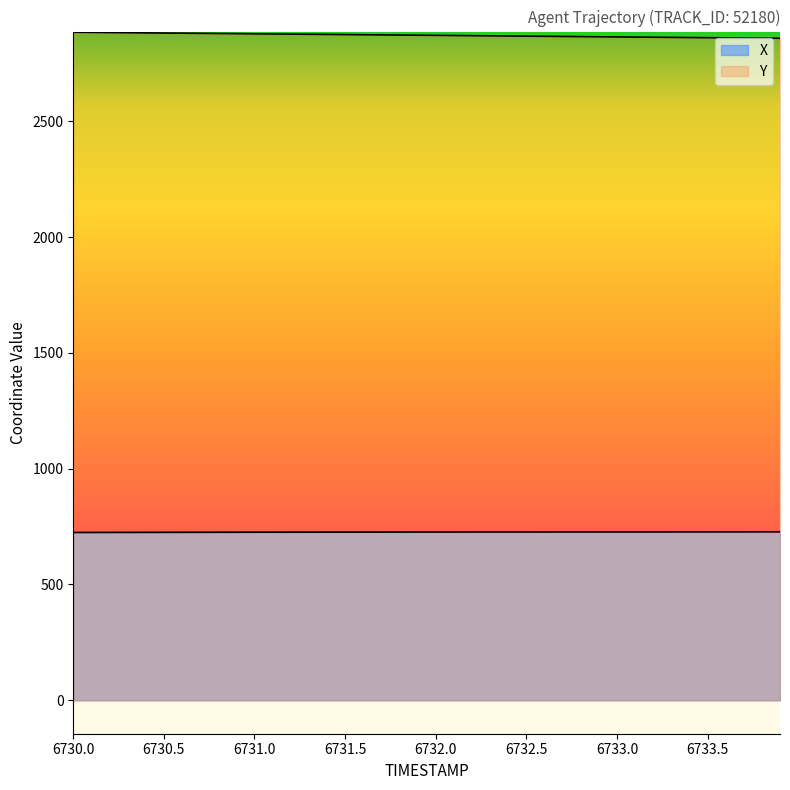

Reading left to right, extract all data points from this chart.

X: 6730.0=724.5	6730.1=724.7	6730.2=724.8	6730.3=724.9	6730.4=725.1	6730.5=725.2	6730.6=725.3	6730.7=725.4	6730.8=725.5	6730.9=725.6	6731.0=725.7	6731.1=725.8	6731.2=725.9	6731.3=726.0	6731.4=726.1	6731.5=726.2	6731.6=726.3	6731.7=726.3	6731.8=726.4	6731.9=726.5	6732.0=726.5	6732.1=726.6	6732.2=726.6	6732.3=726.6	6732.4=726.7	6732.5=726.7	6732.6=726.8	6732.7=726.8	6732.8=726.8	6732.9=726.9	6733.0=726.9	6733.1=726.9	6733.2=727.0	6733.3=727.0	6733.4=727.1	6733.5=727.1	6733.6=727.2	6733.7=727.3	6733.8=727.3	6733.9=727.4
Y: 6730.0=2884.2	6730.1=2883.5	6730.2=2882.8	6730.3=2882.1	6730.4=2881.4	6730.5=2880.7	6730.6=2880.0	6730.7=2879.4	6730.8=2878.7	6730.9=2878.1	6731.0=2877.4	6731.1=2876.7	6731.2=2876.0	6731.3=2875.4	6731.4=2874.7	6731.5=2874.0	6731.6=2873.3	6731.7=2872.7	6731.8=2872.0	6731.9=2871.3	6732.0=2870.7	6732.1=2870.0	6732.2=2869.3	6732.3=2868.6	6732.4=2868.0	6732.5=2867.3	6732.6=2866.6	6732.7=2865.9	6732.8=2865.2	6732.9=2864.6	6733.0=2863.9	6733.1=2863.2	6733.2=2862.6	6733.3=2861.9	6733.4=2861.2	6733.5=2860.6	6733.6=2860.0	6733.7=2859.4	6733.8=2858.8	6733.9=2858.2